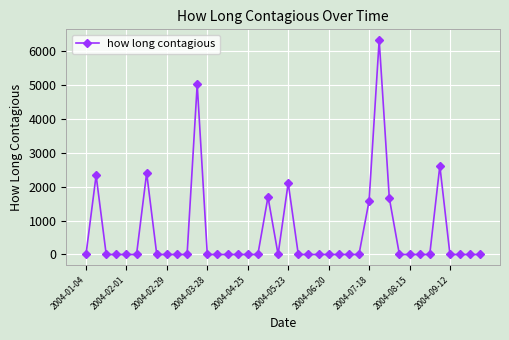

How many values exceed 0?

9